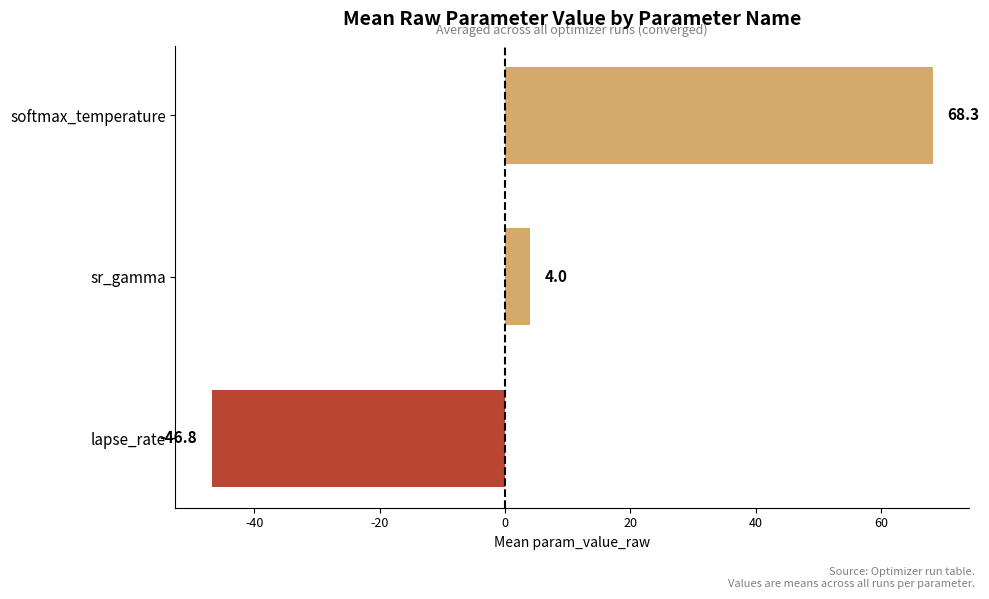

The chart shows a value of -70.0 at lapse_rate. True or false?

False